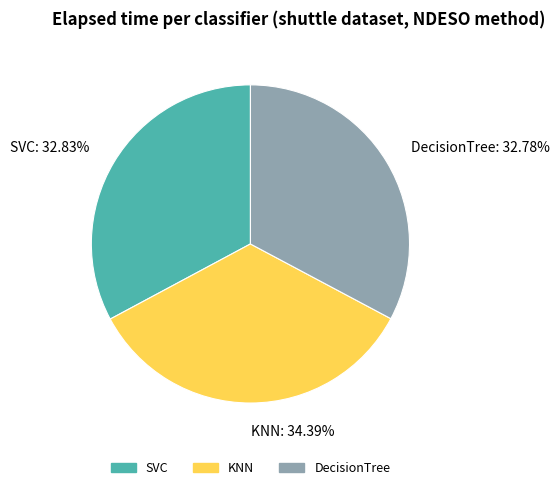

The KNN slice represents 34% of the pie. True or false?

True